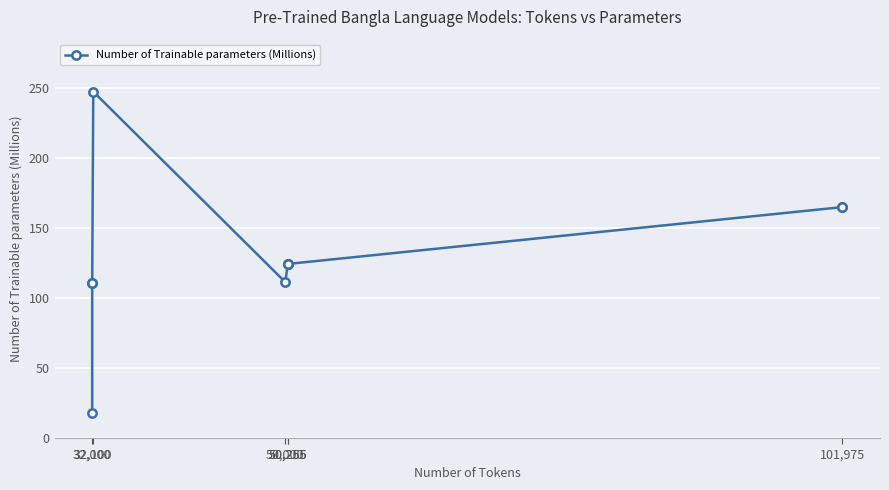

What is the difference between the second highest and minimum values?

147.0